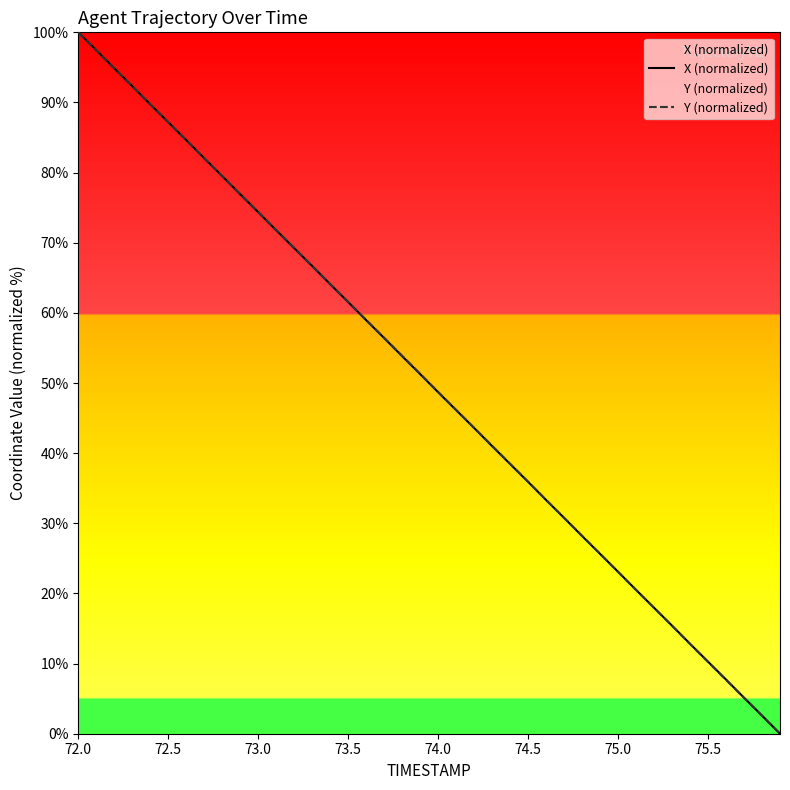

Which label corresponds to the largest value in the chart?

72.0